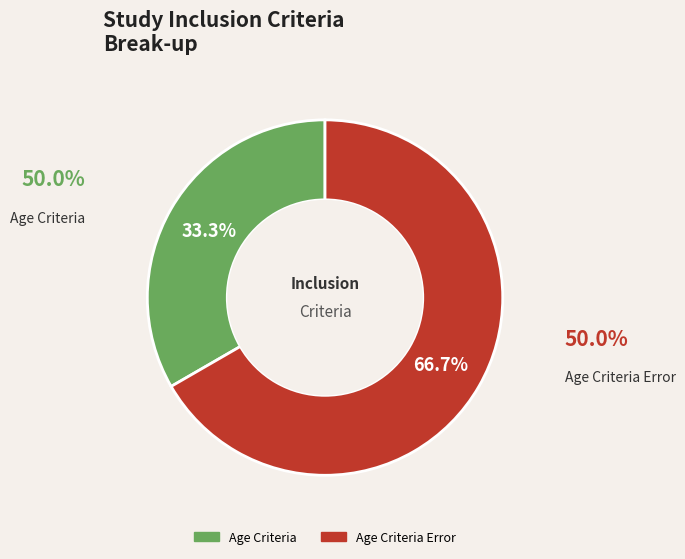

Count the number of slices in the pie.

2